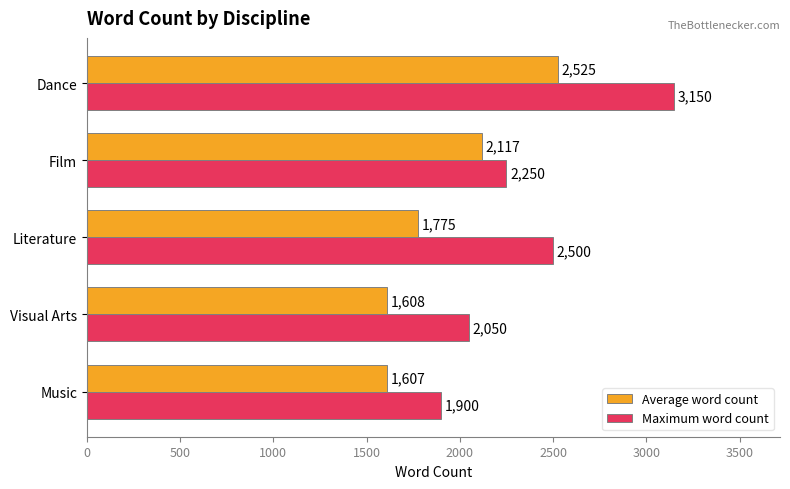

What is the difference between the second highest and minimum values in the Average word count series?

510